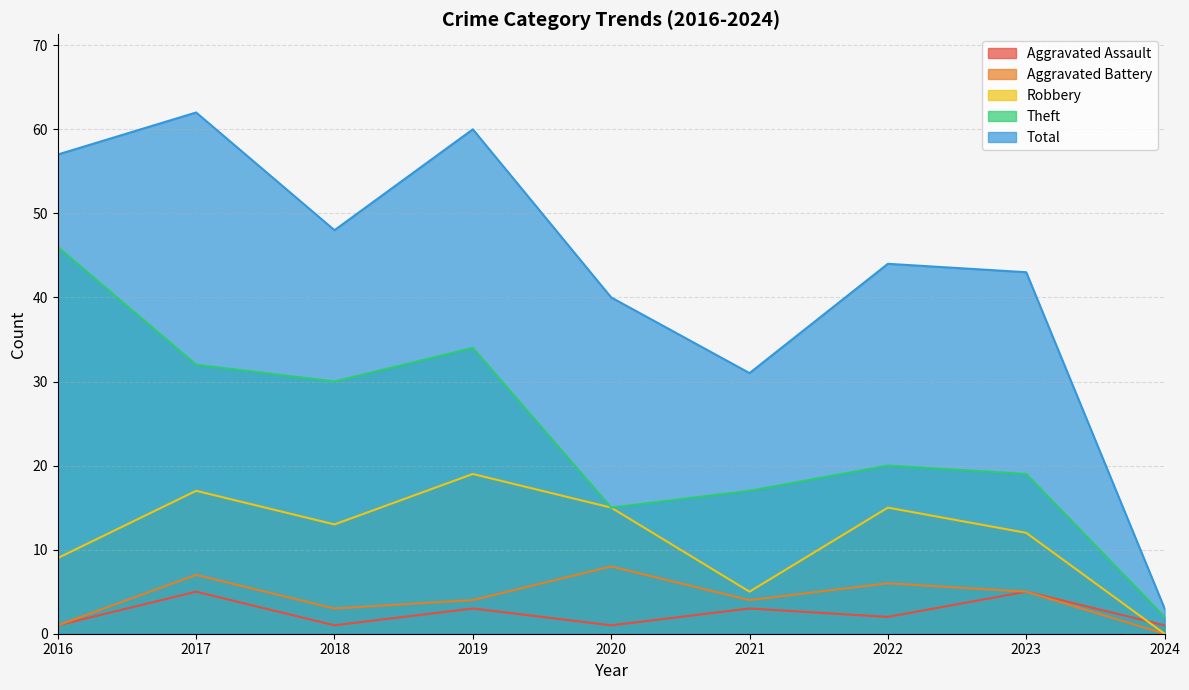

Reading left to right, transcribe all the data shown in this chart.

Aggravated Assault: 1	5	1	3	1	3	2	5	1
Aggravated Battery: 1	7	3	4	8	4	6	5	0
Robbery: 9	17	13	19	15	5	15	12	0
Theft: 46	32	30	34	15	17	20	19	2
Total: 57	62	48	60	40	31	44	43	3